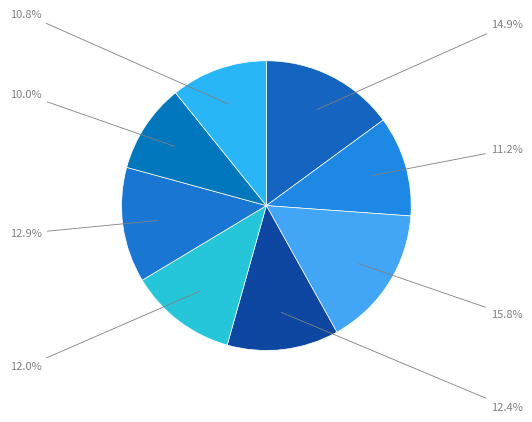

Count the number of slices in the pie.

8